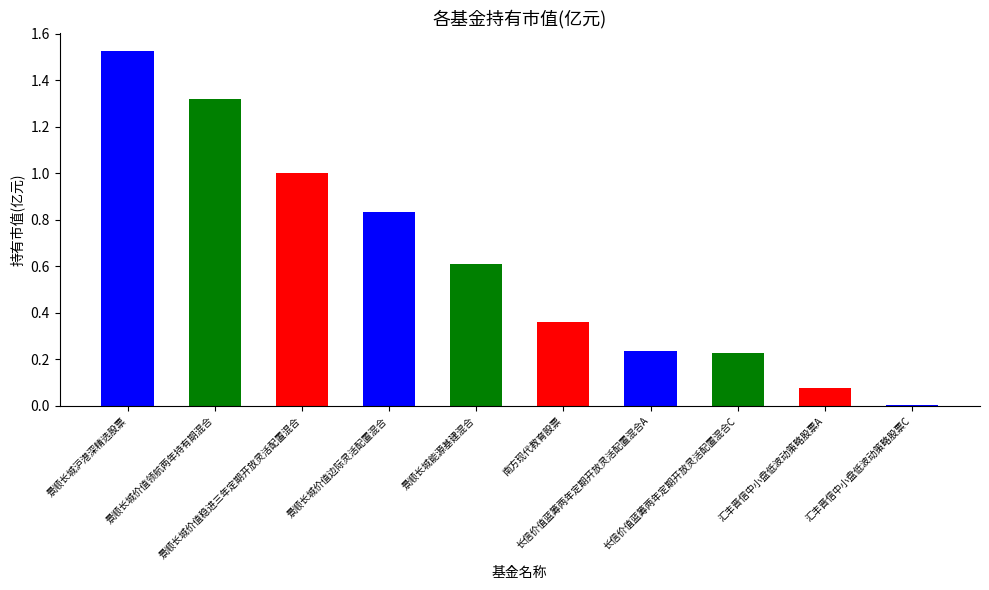

Rank the categories by value from lowest to highest.

汇丰晋信中小盘低波动策略股票C, 汇丰晋信中小盘低波动策略股票A, 长信价值蓝筹两年定期开放灵活配置混合C, 长信价值蓝筹两年定期开放灵活配置混合A, 南方现代教育股票, 景顺长城能源基建混合, 景顺长城价值边际灵活配置混合, 景顺长城价值稳进三年定期开放灵活配置混合, 景顺长城价值领航两年持有期混合, 景顺长城沪港深精选股票